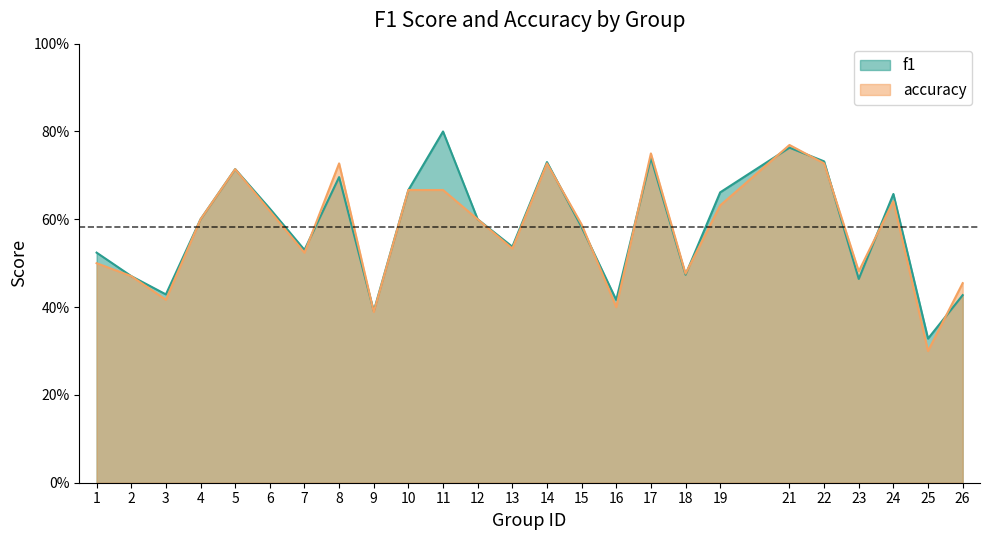

The accuracy series shows 0.5 at 13. True or false?

True